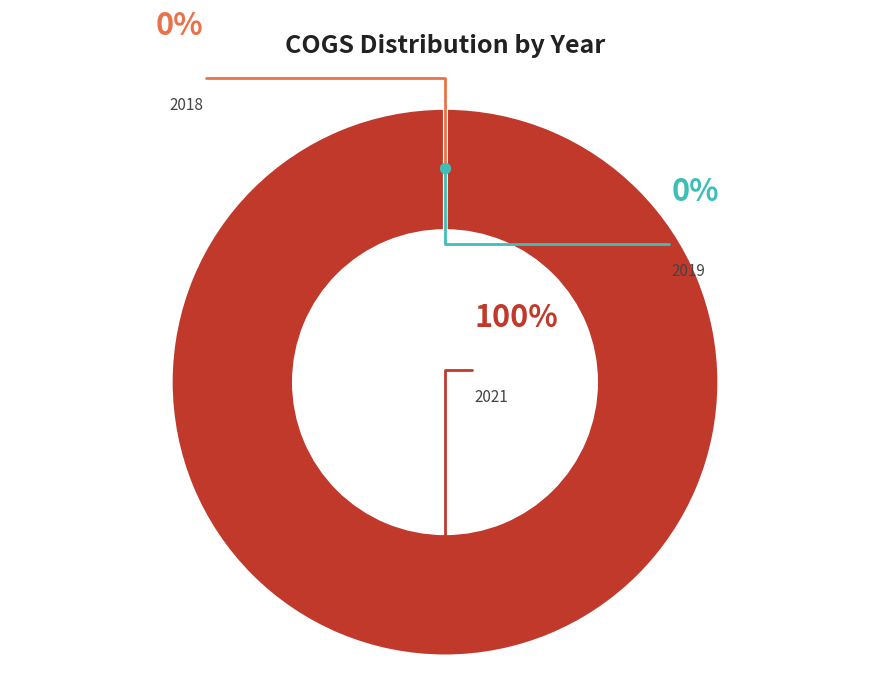

True or false: 2019 accounts for 0% of the total.

True